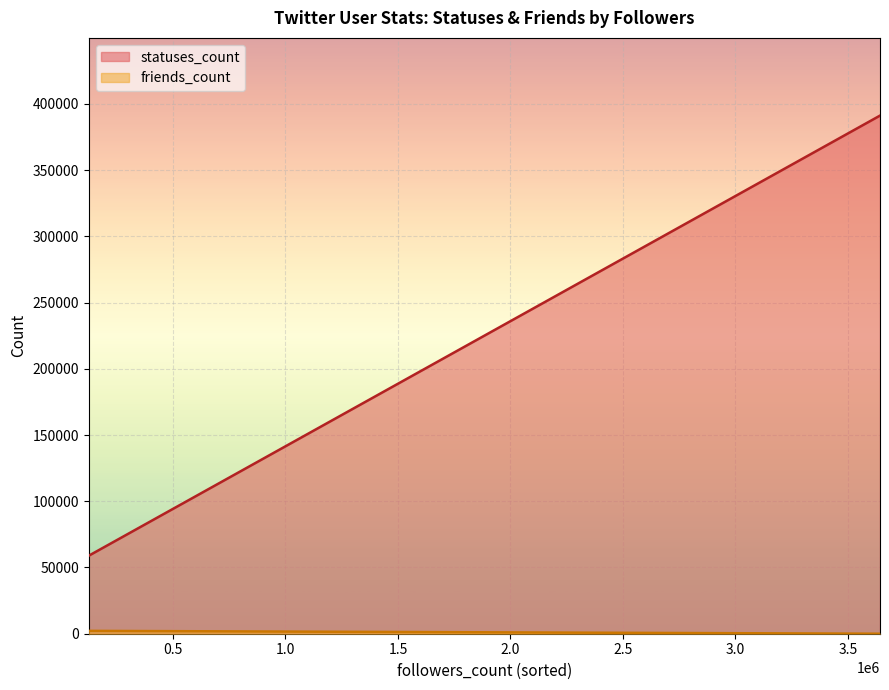

What is the difference between the maximum and minimum values in the statuses_count series?

332201.4